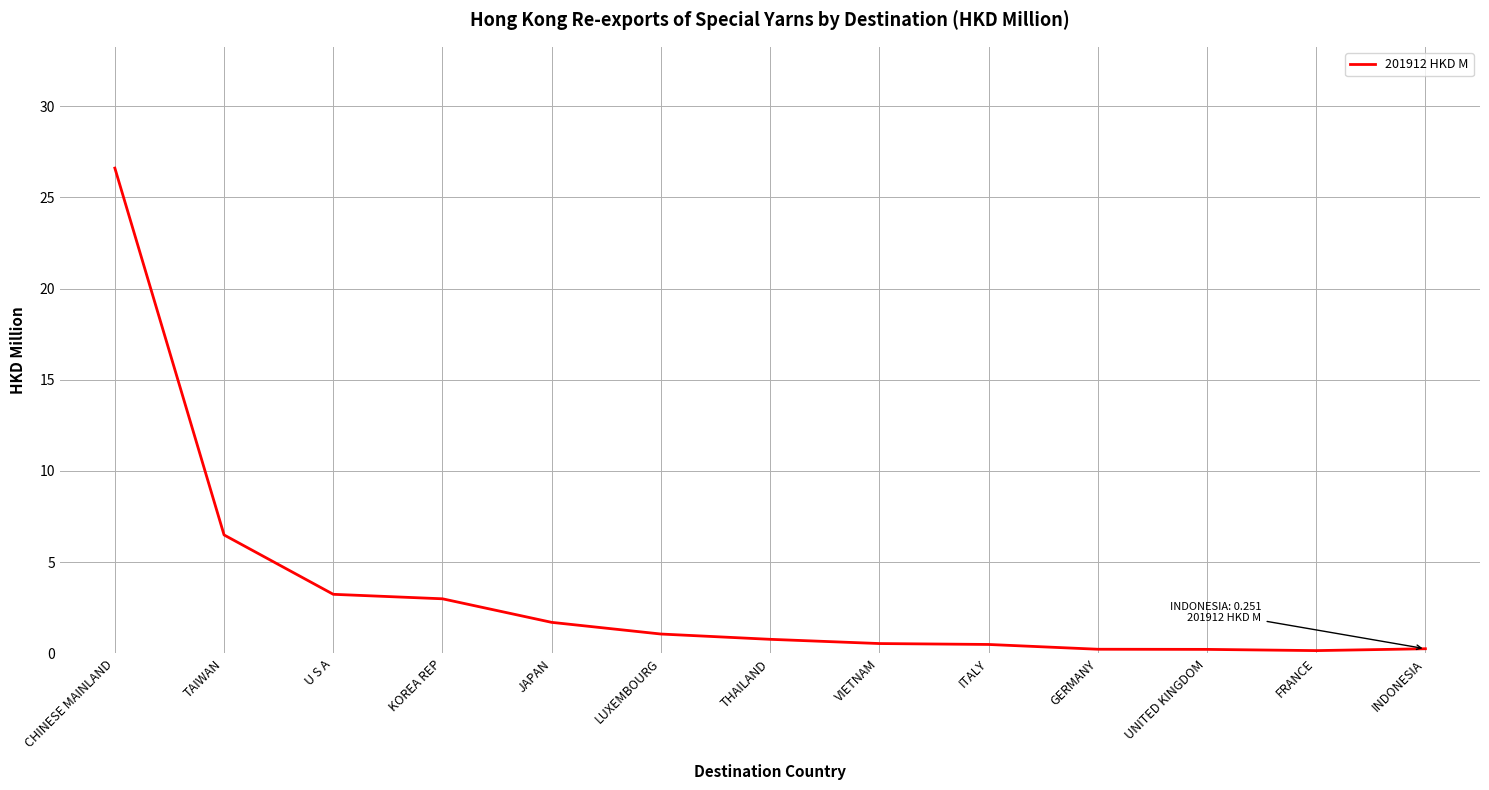

What position from the right is THAILAND?

7